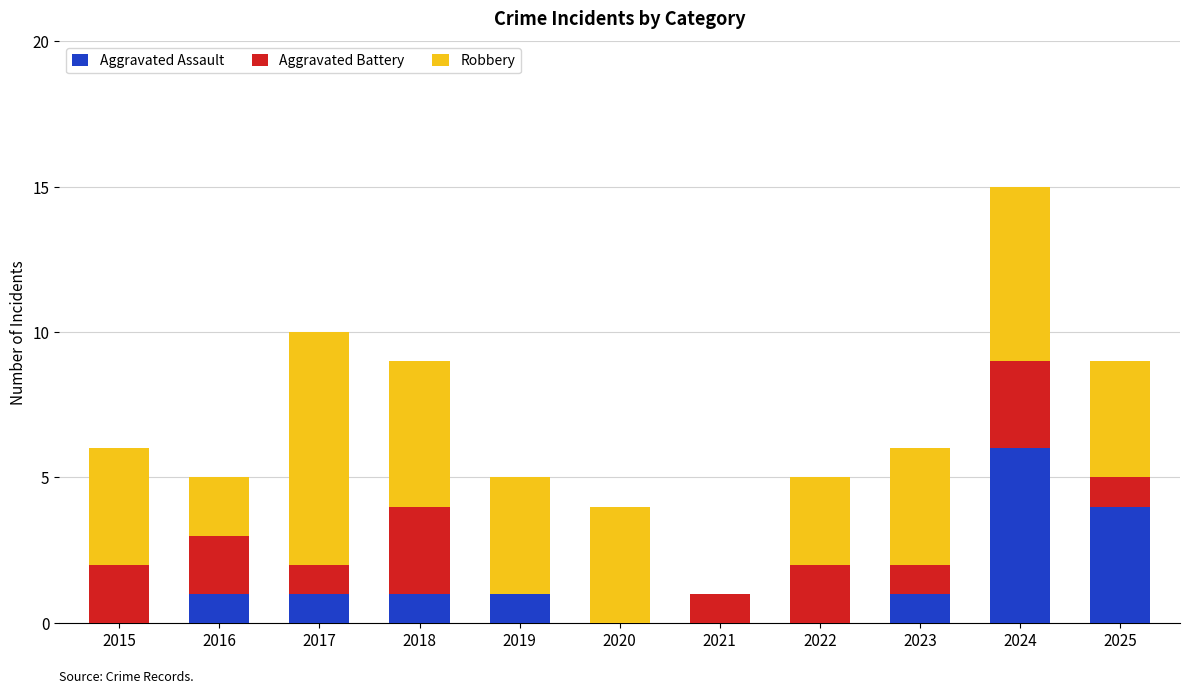

What is the sum of all Aggravated Assault values?

15